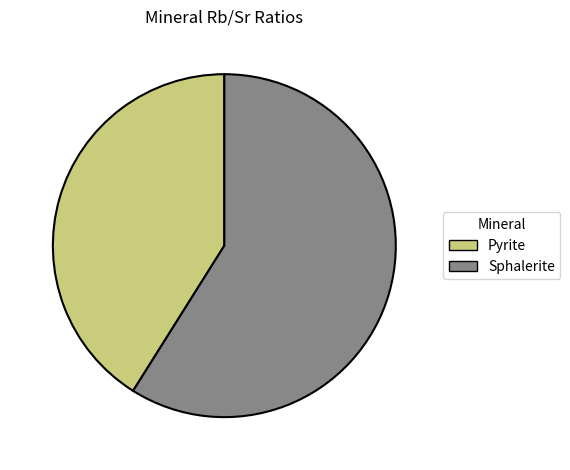

Rank the categories by value from highest to lowest.

Sphalerite, Pyrite